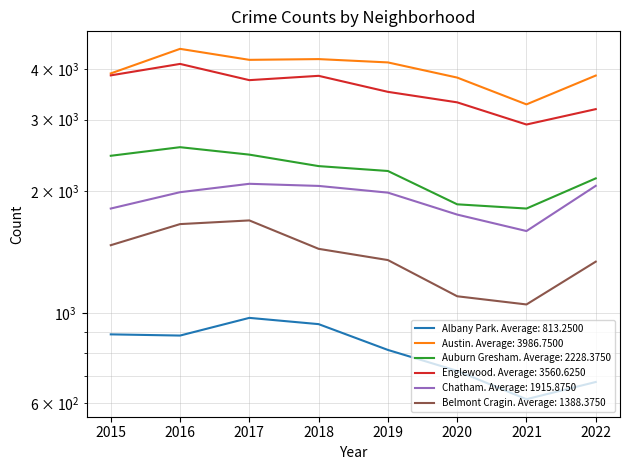

What is the value of the Belmont Cragin point at the 3rd from the left?

1693